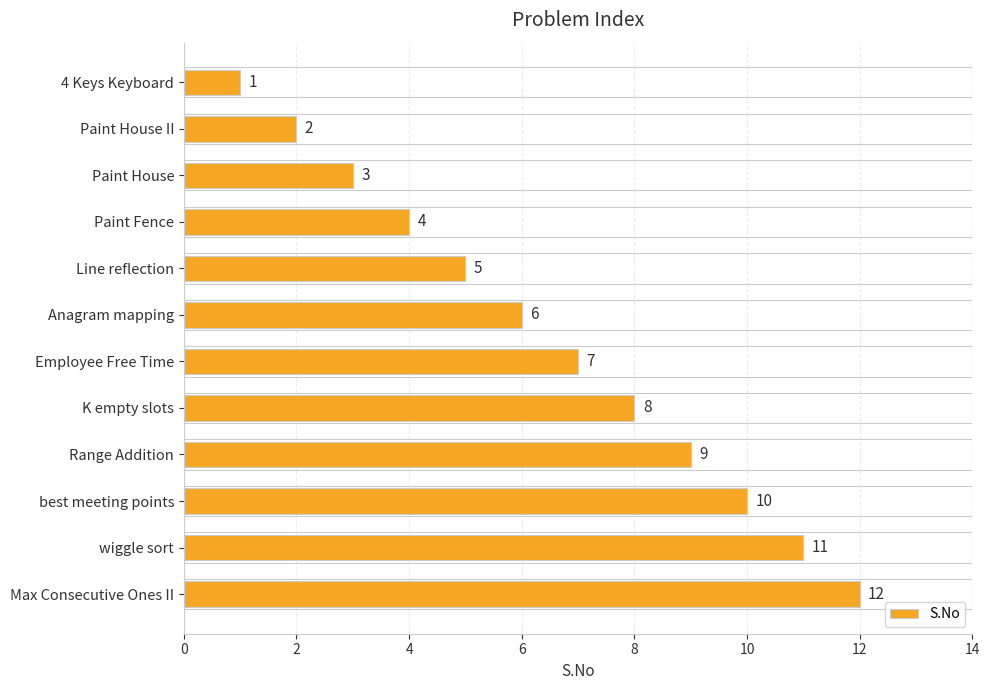

List the labels in order of value, smallest first.

4 Keys Keyboard, Paint House II, Paint House, Paint Fence, Line reflection, Anagram mapping, Employee Free Time, K empty slots, Range Addition, best meeting points, wiggle sort, Max Consecutive Ones II